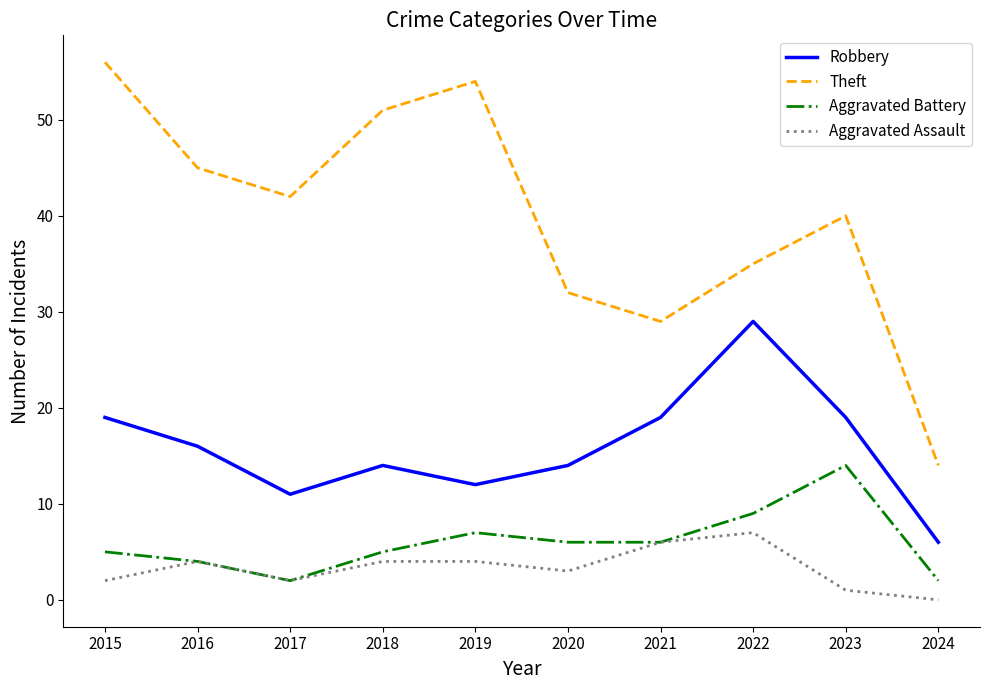

In Theft, how many points are lower than both neighbors (excluding endpoints)?

2